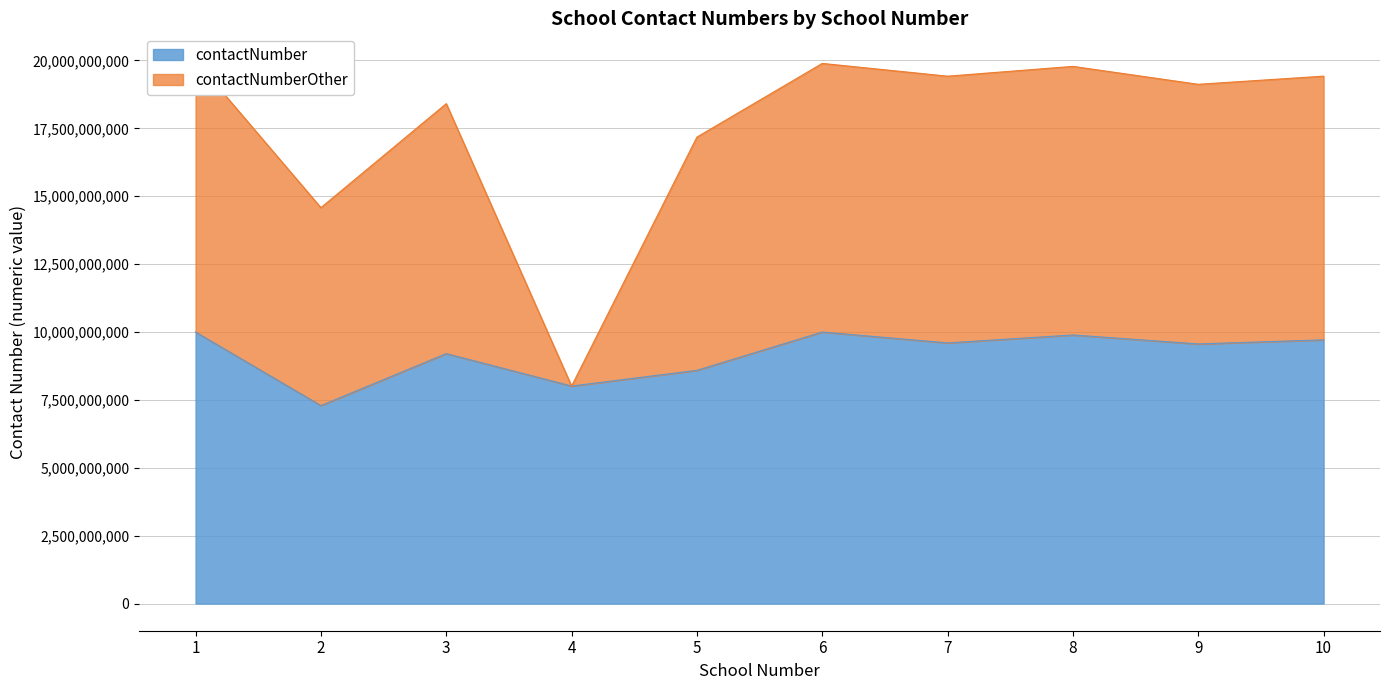

The value of contactNumber at 5 is 4265235051. True or false?

False